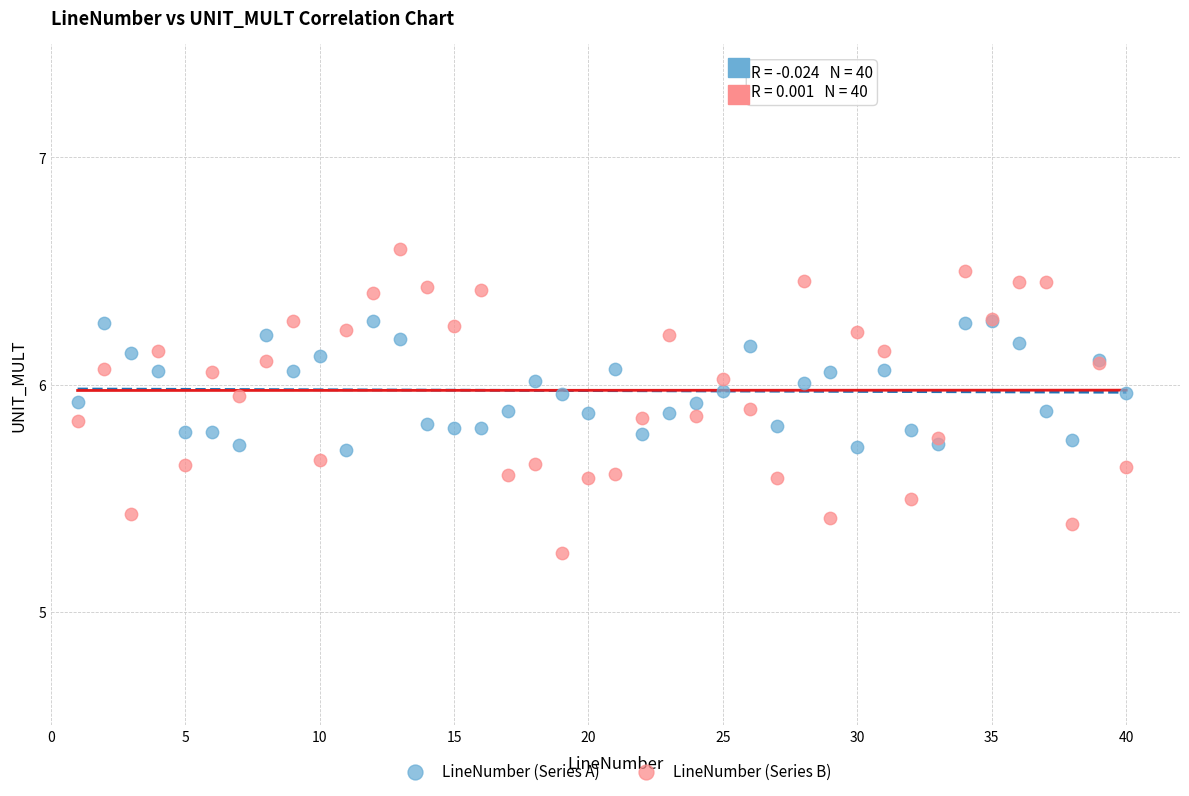

Which series contains the highest Y value?

LineNumber (Series B)